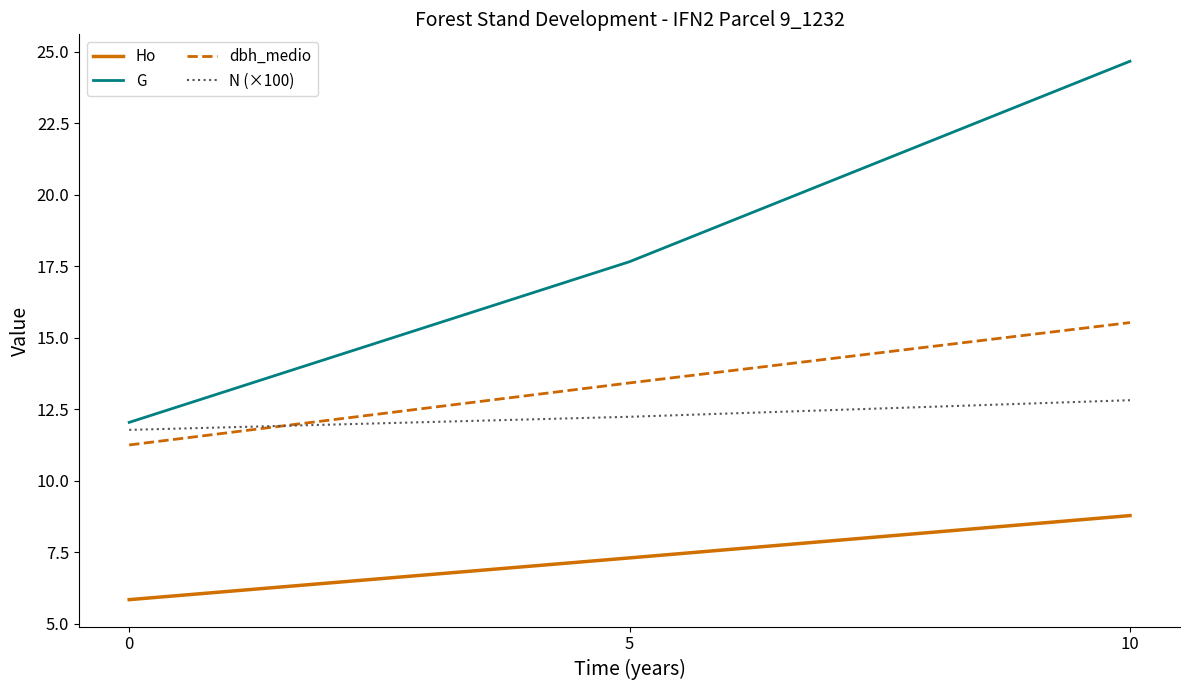

How many lines are shown in the chart?

4